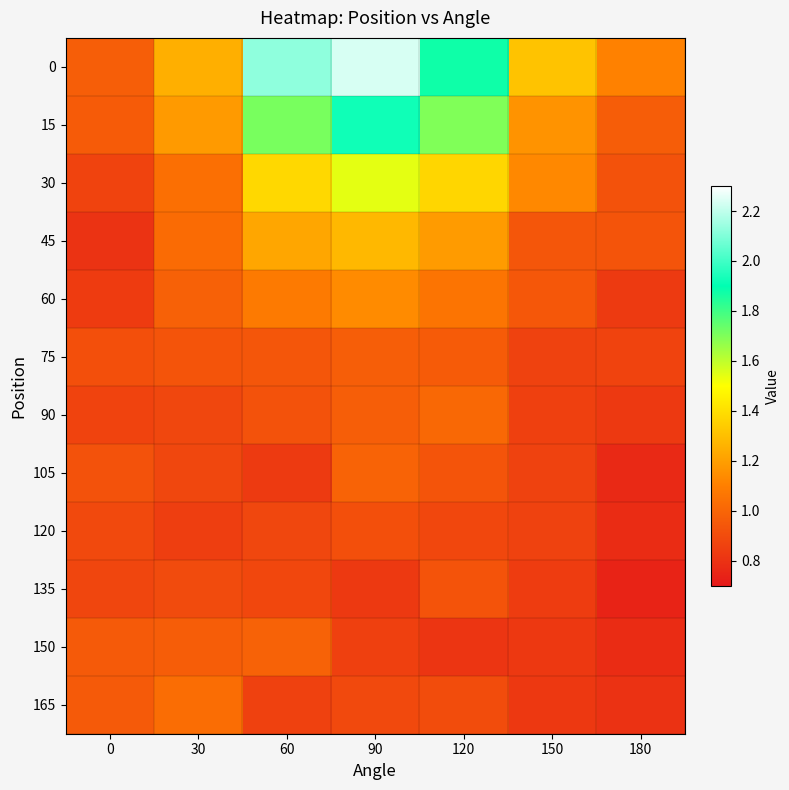

How many series are shown in this chart?

12